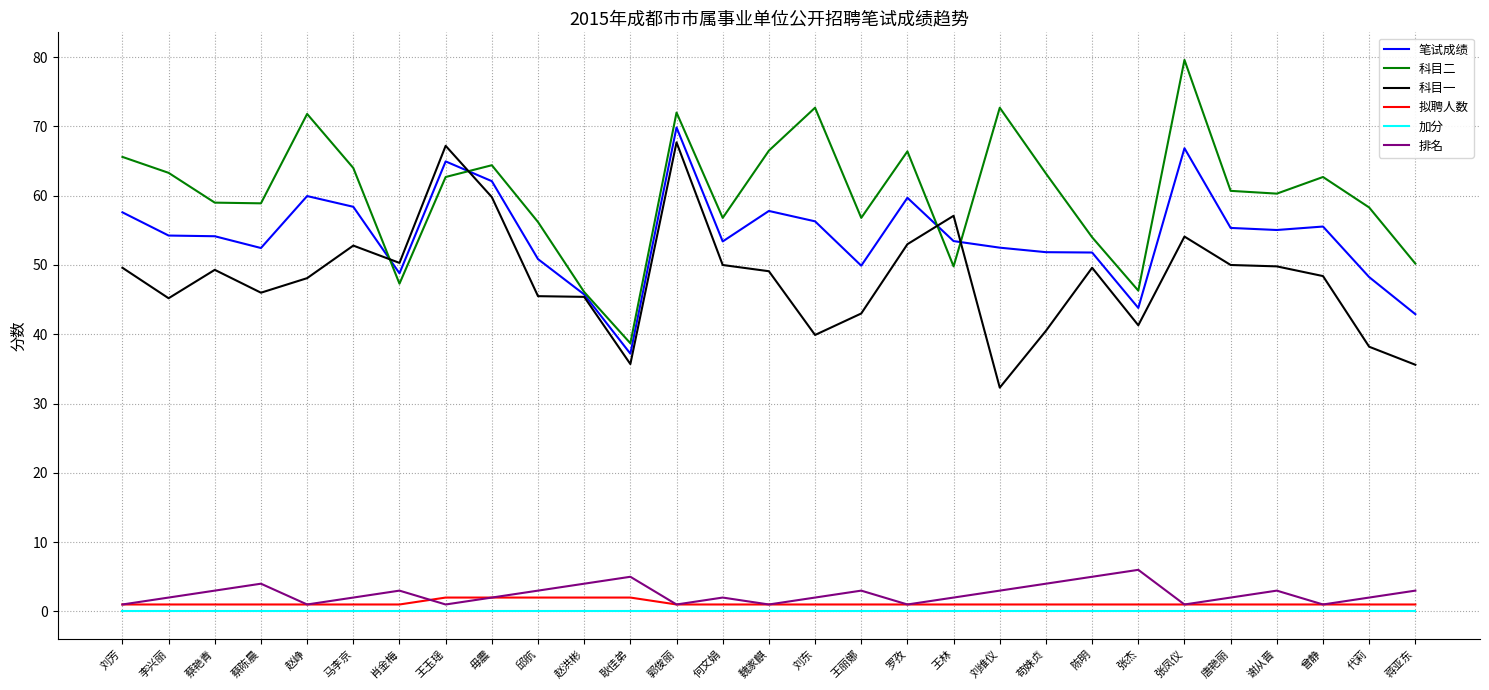

Which series changed the most between 刘芳 and 邱航?

科目二